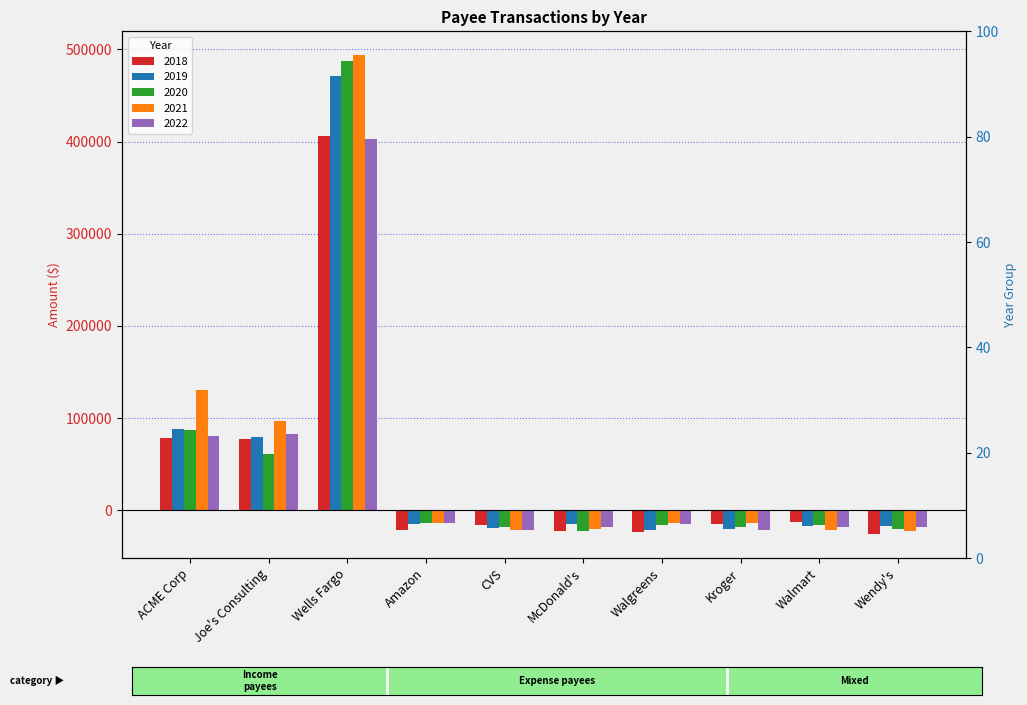

Which has a higher value, Wells Fargo or Joe's Consulting?

Wells Fargo